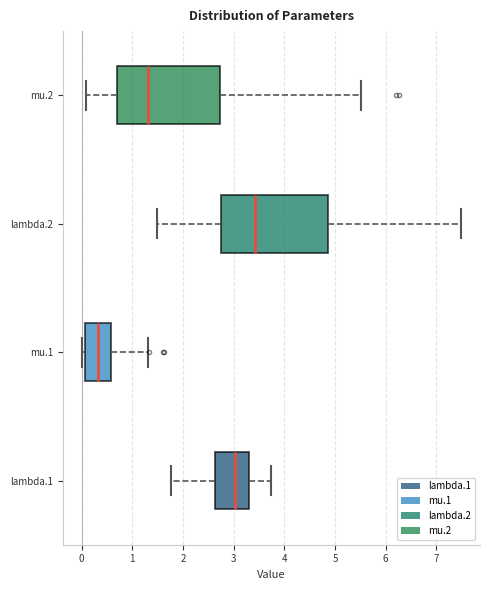

Reading bottom to top, transcribe this box plot: for each box, give where its median line is, the range the box spans, and where its two whiskers end, as read against the x-axis. The values are not printed on the chart, so give them approximately, as read against the axis.

lambda.1: median 3.0, box 2.6 to 3.3, whiskers 1.8 to 3.7
mu.1: median 0.3, box 0.1 to 0.6, whiskers 0.0 to 1.3
lambda.2: median 3.4, box 2.7 to 4.9, whiskers 1.5 to 7.5
mu.2: median 1.3, box 0.7 to 2.7, whiskers 0.1 to 5.5